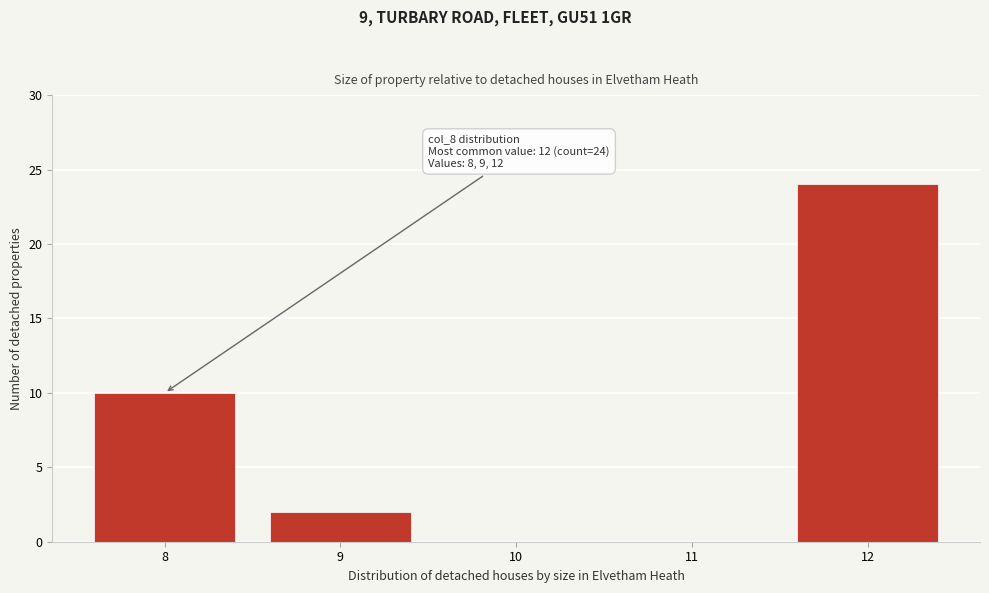

Which range on the x-axis has the tallest bar?

11.5 to 12.5